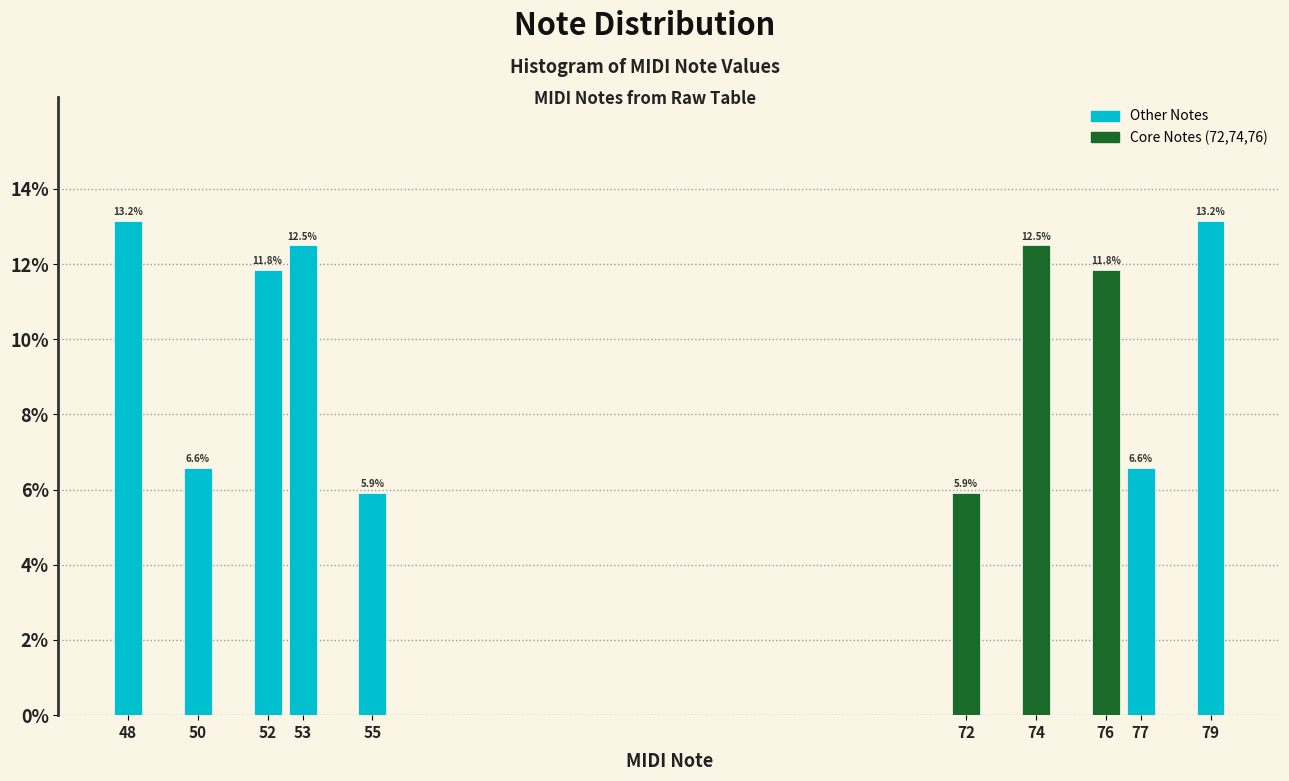

Reading right to left, what are all the values shown in this chart?

79=13.2	77=6.6	76=11.8	74=12.5	72=5.9	55=5.9	53=12.5	52=11.8	50=6.6	48=13.2